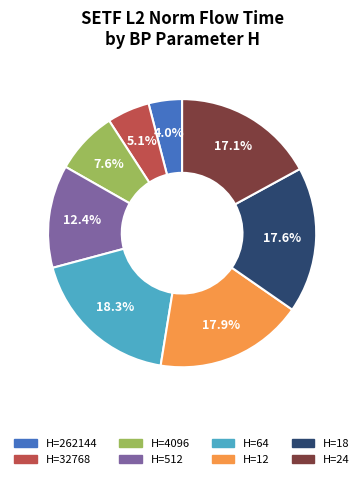

Is there any slice that represents more than half of the pie?

No